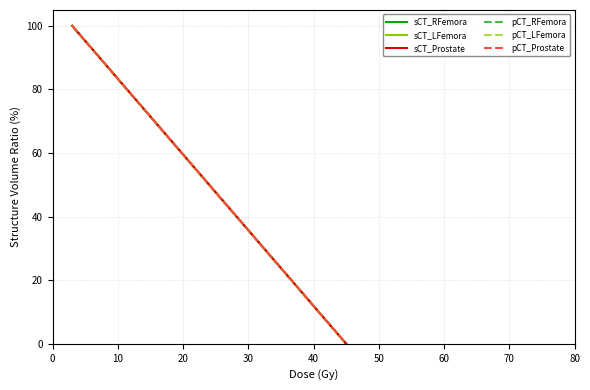

True or false: sCT_LFemora has more than 2 interior local peaks.

False